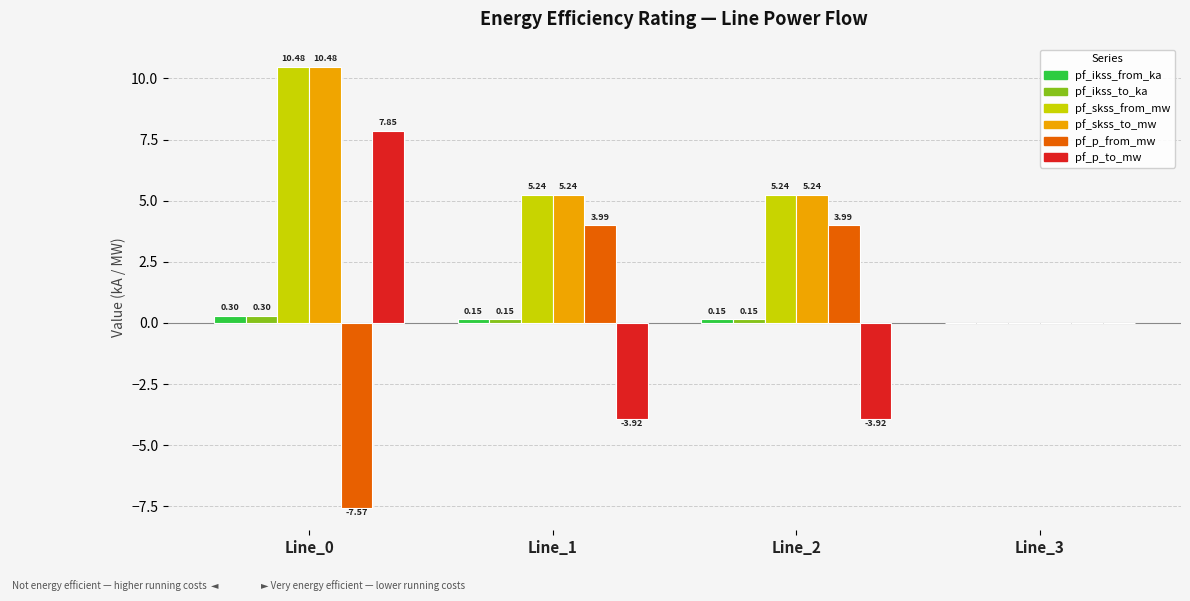

Which series changed the most between Line_0 and Line_2?

pf_p_to_mw